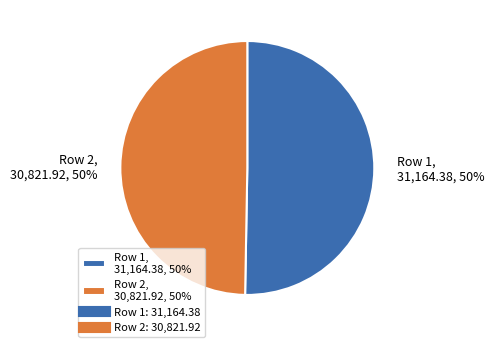

Approximately how many times larger is the value at Row 1, 31,164.38, 50% compared to Row 2, 30,821.92, 50%?

1.0